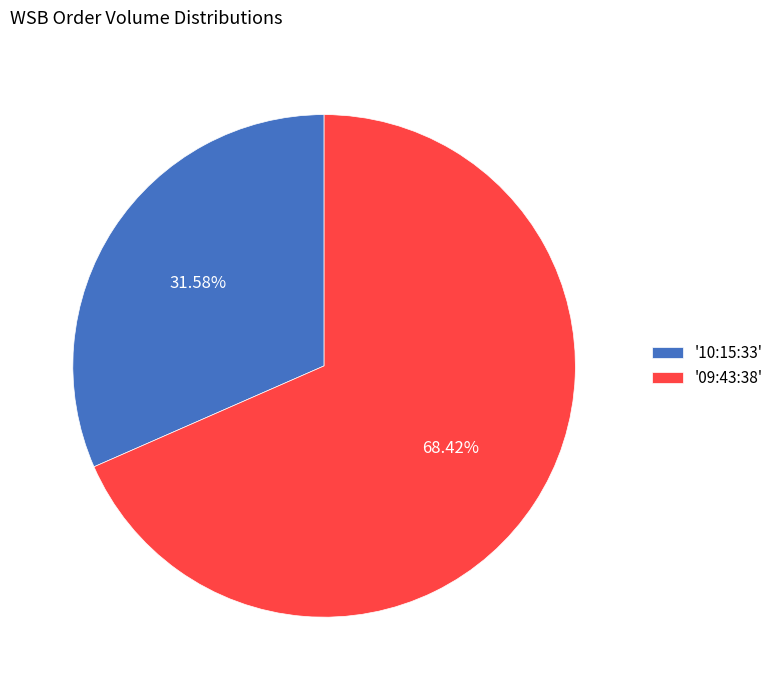

Is there a majority slice in this chart?

Yes